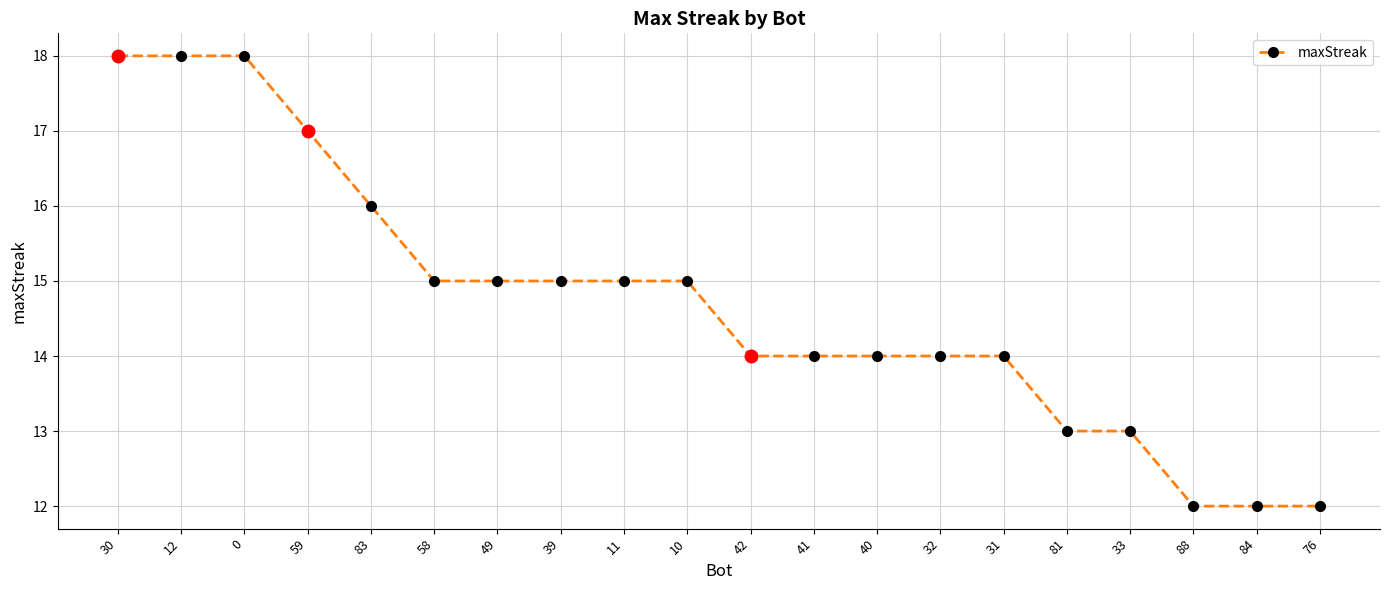

What is the difference between the second highest and second lowest values?

6